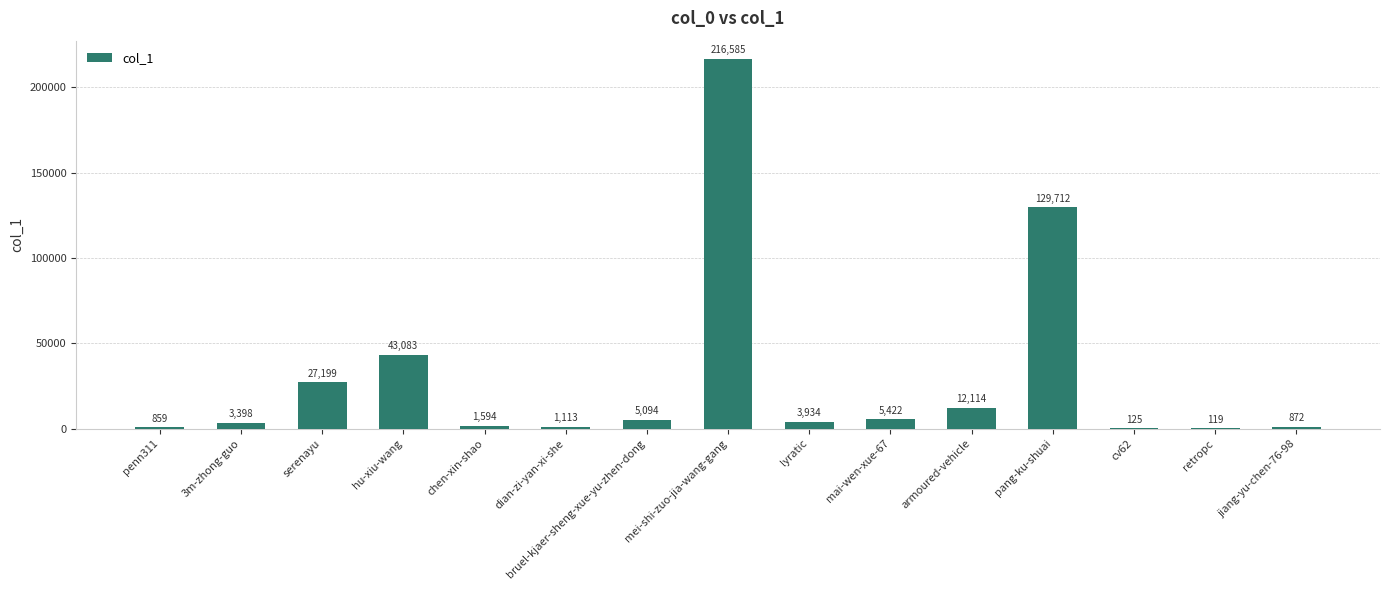

Is it true that the value at mai-wen-xue-67 is 5422?

True